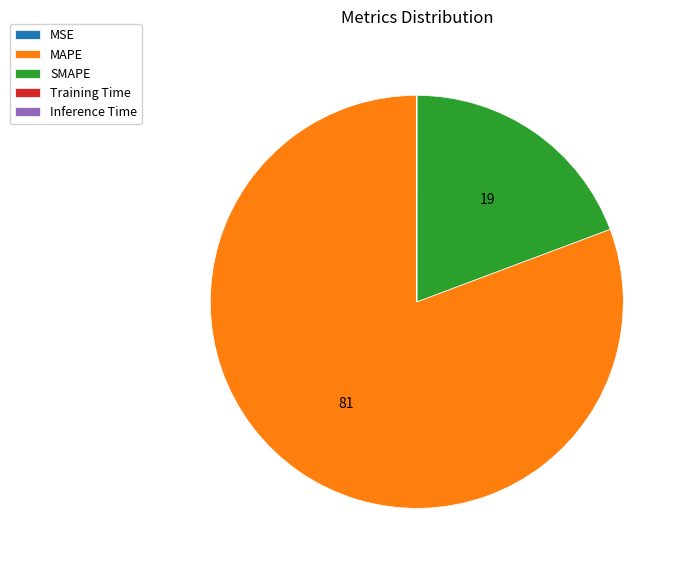

Is there any slice that represents more than half of the pie?

Yes